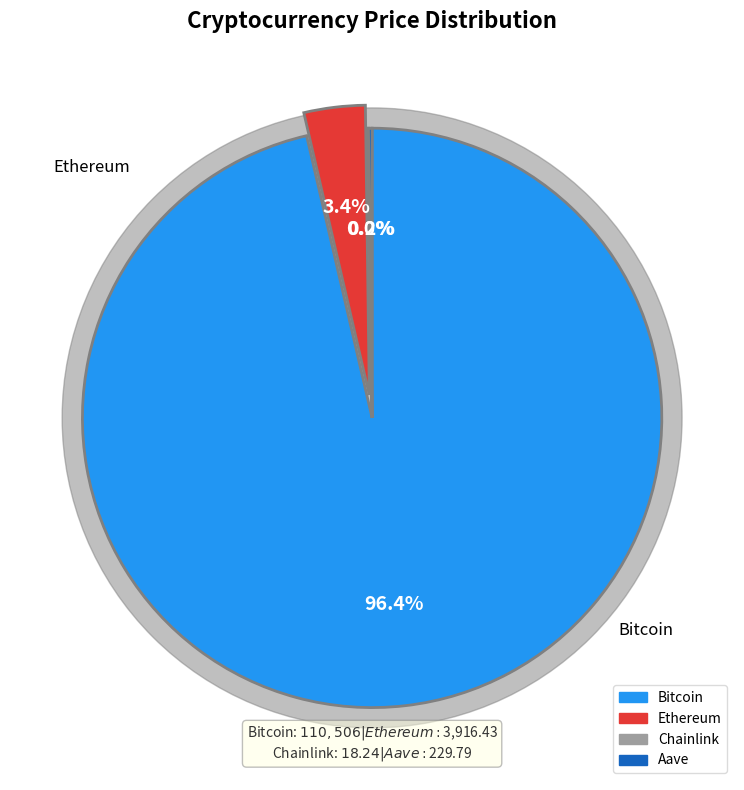

What is the change in value from Bitcoin to Aave?

-110276.2